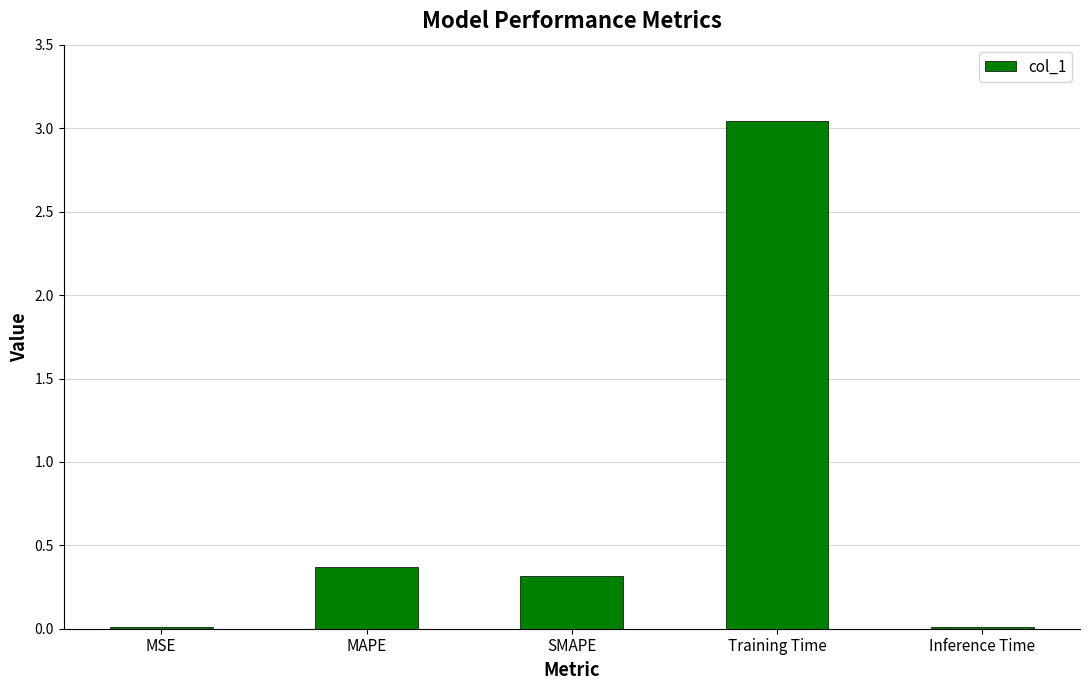

The chart shows a value of 0.1 at MAPE. True or false?

False